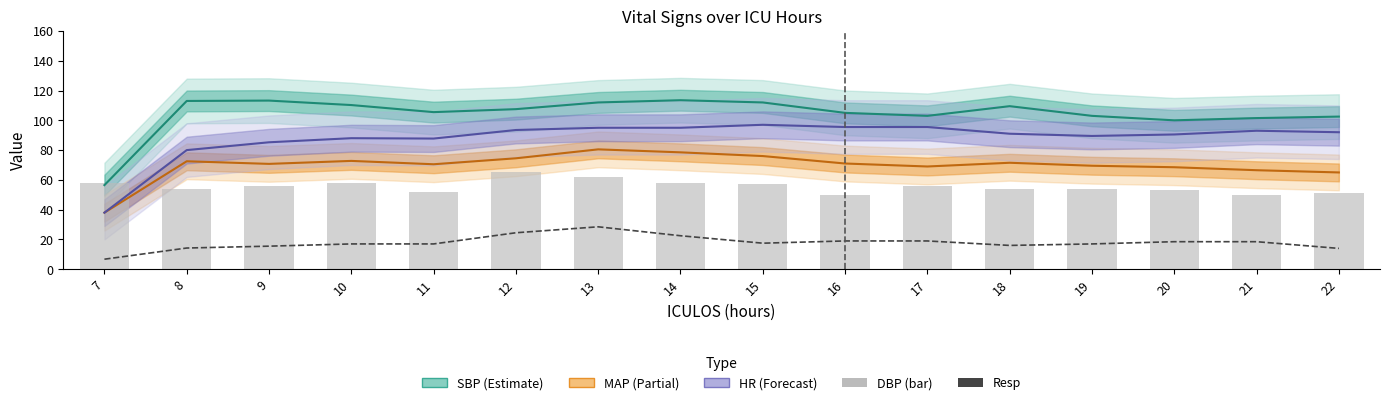

Between 14 and 18, which series saw the biggest shift?

Resp